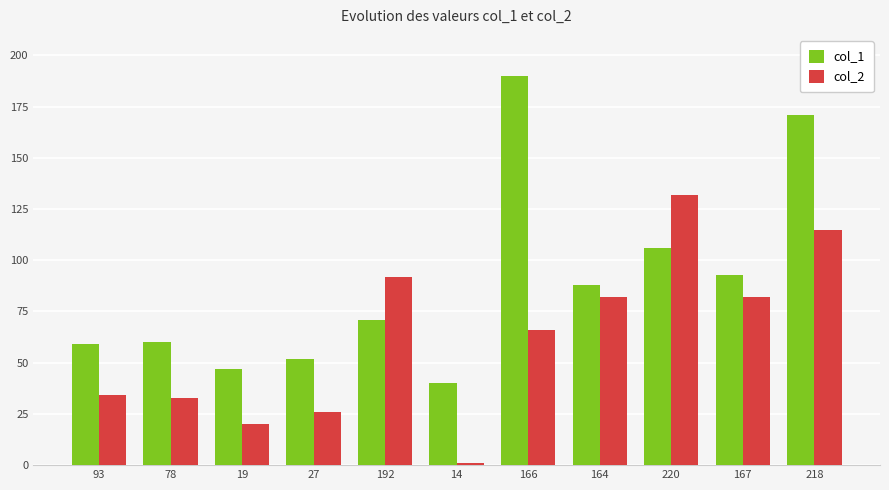

What position from the left is 218?

11